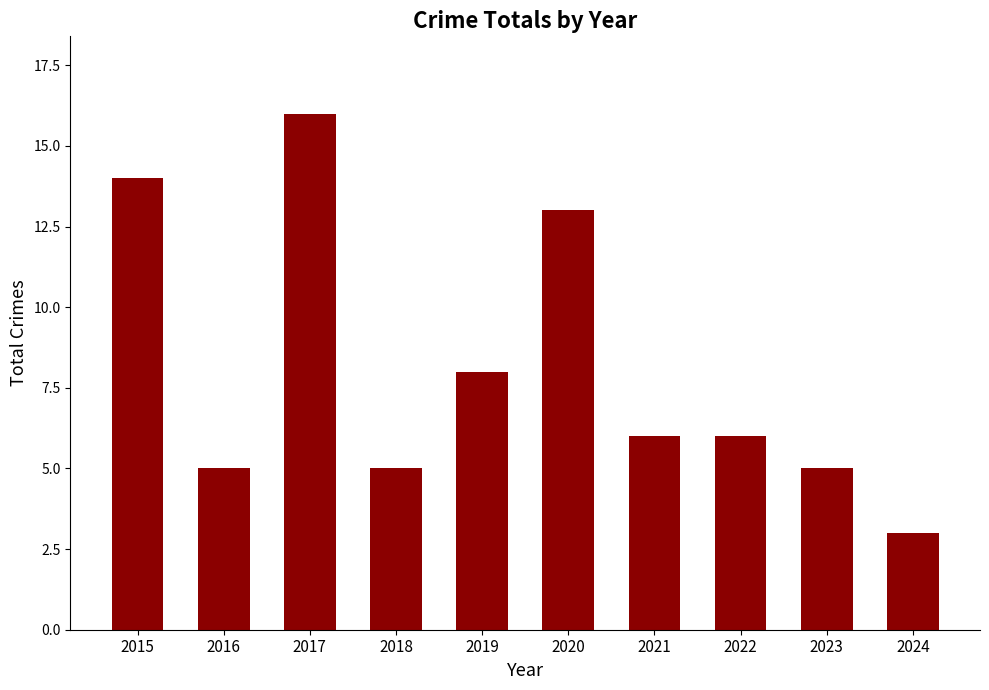

Count the number of data series in this chart.

1